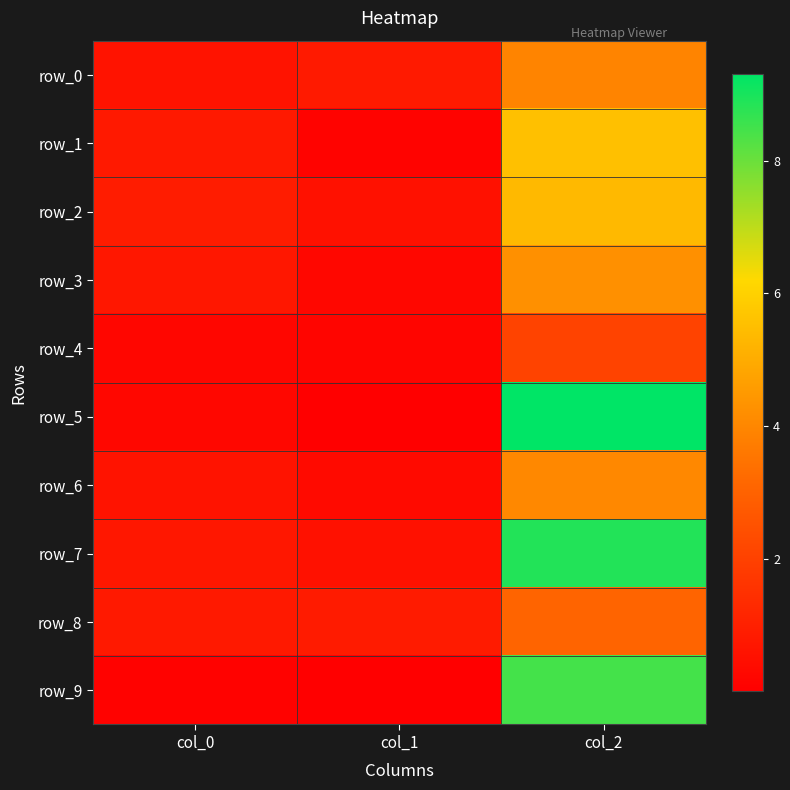

Rank the categories by row_4 value from highest to lowest.

col_2, col_0, col_1